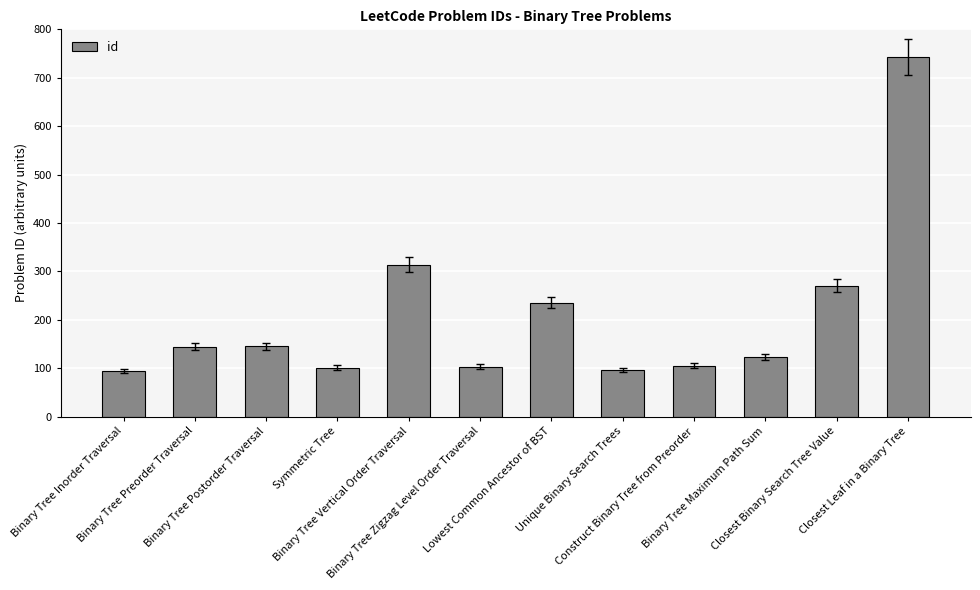

What is the value of the 10th bar from the left?

124